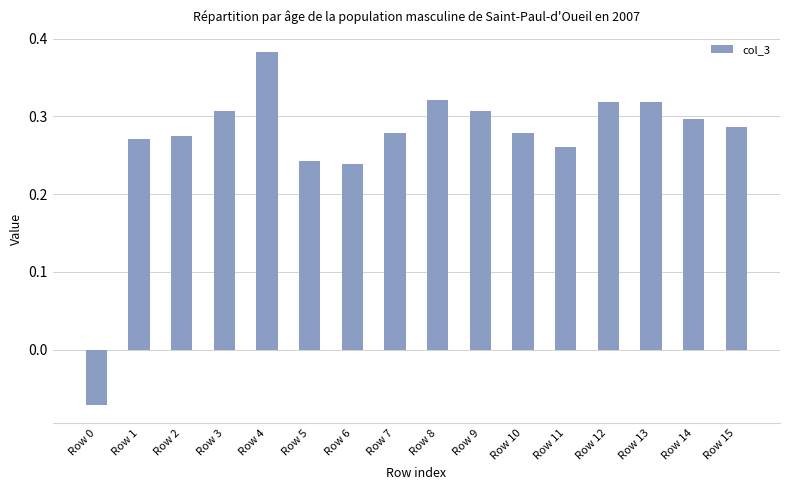

How many data points are above 0?

15